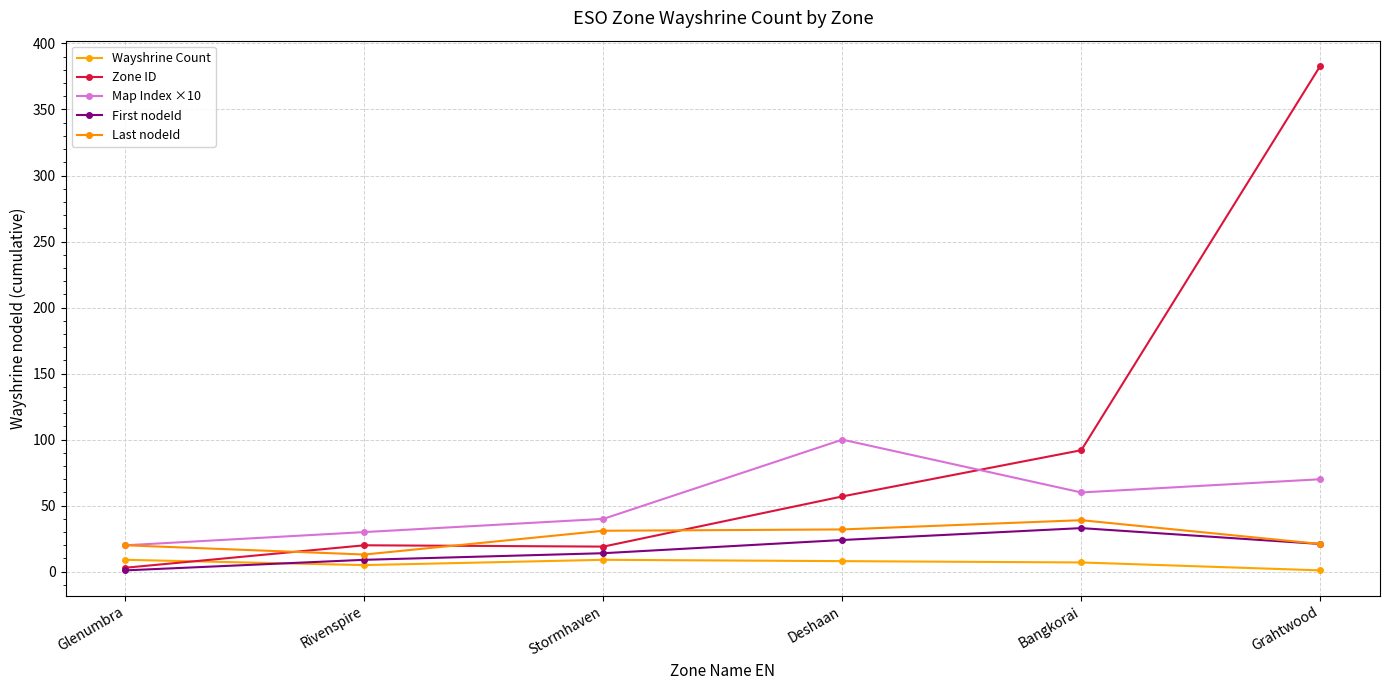

Which series has the largest total across all categories?

Zone ID